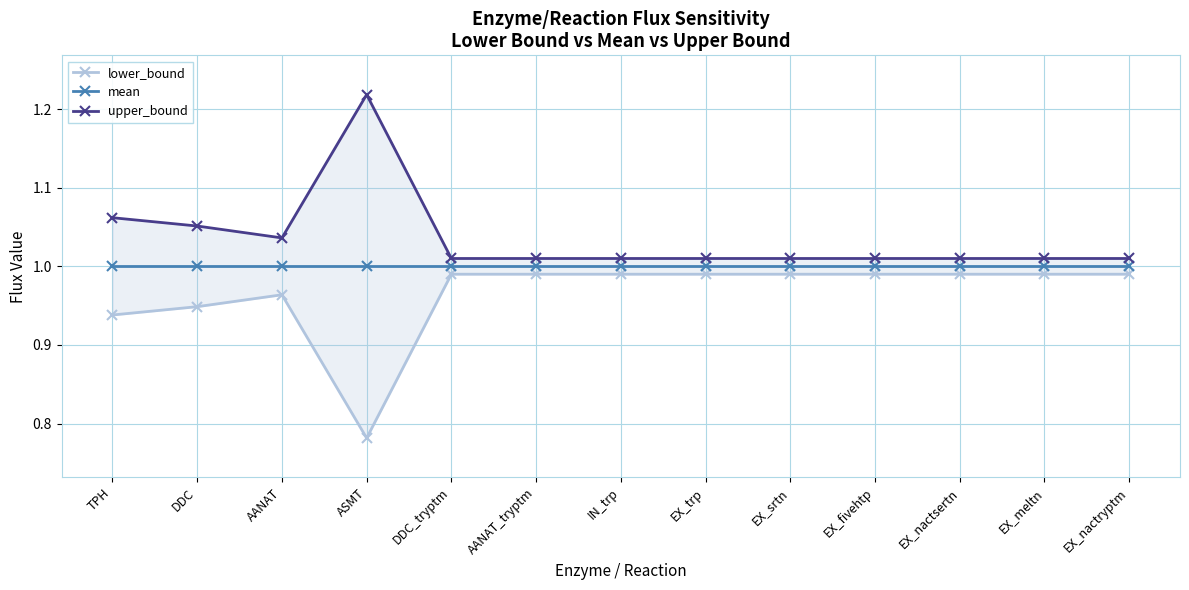

How many lines are shown in the chart?

3